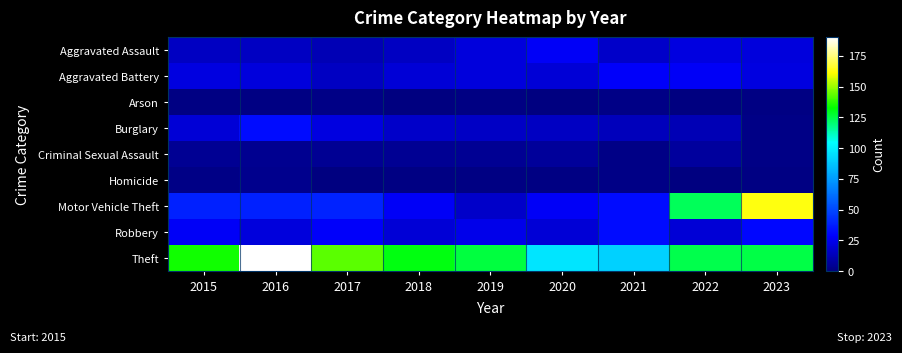

Which series has the largest range (max minus min)?

Motor Vehicle Theft